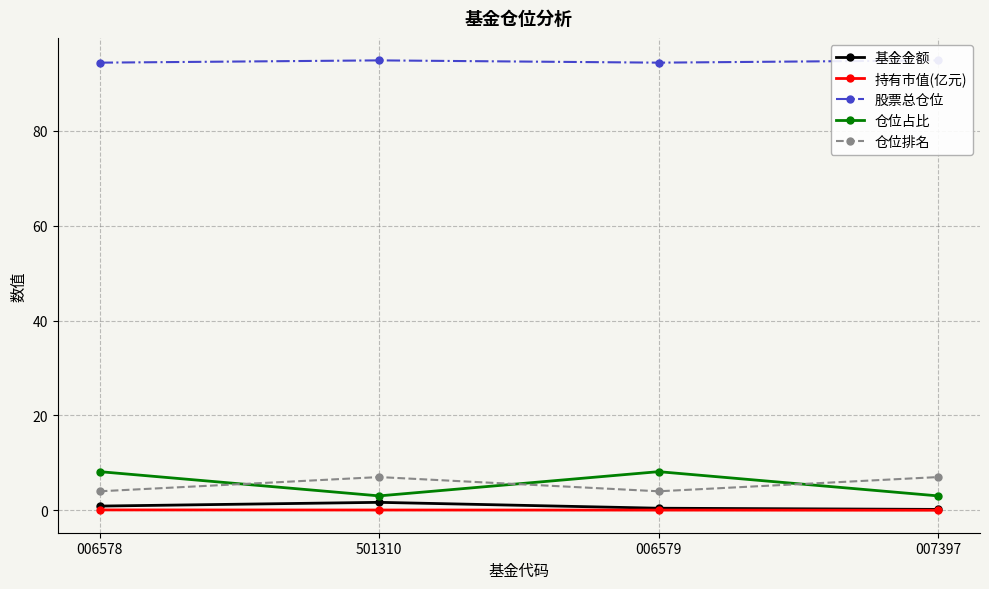

Reading left to right, what are all the values shown in this chart?

基金金额: 0.9	1.7	0.4	0.2
持有市值(亿元): 0.1	0.1	0.0	0.0
股票总仓位: 94.4	94.9	94.4	94.9
仓位占比: 8.1	3.0	8.1	3.0
仓位排名: 4.0	7.0	4.0	7.0